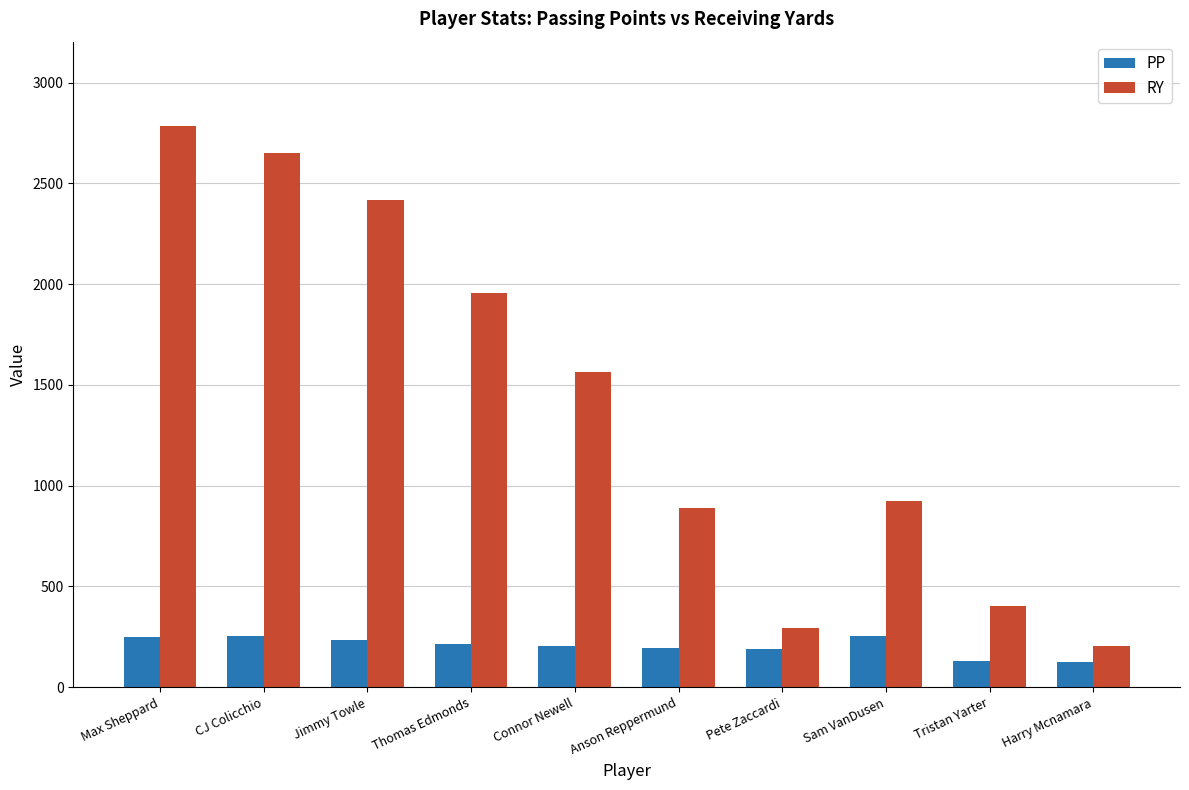

What are all the series names shown in the legend?

PP, RY